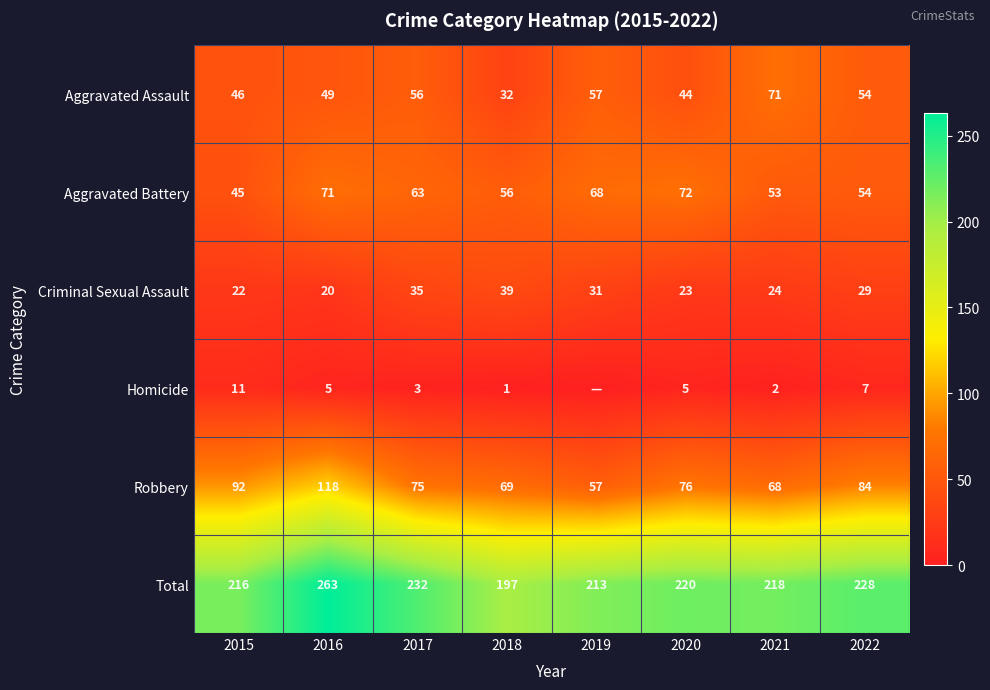

Rank the series at 2021 from highest to lowest value.

Total, Aggravated Assault, Robbery, Aggravated Battery, Criminal Sexual Assault, Homicide